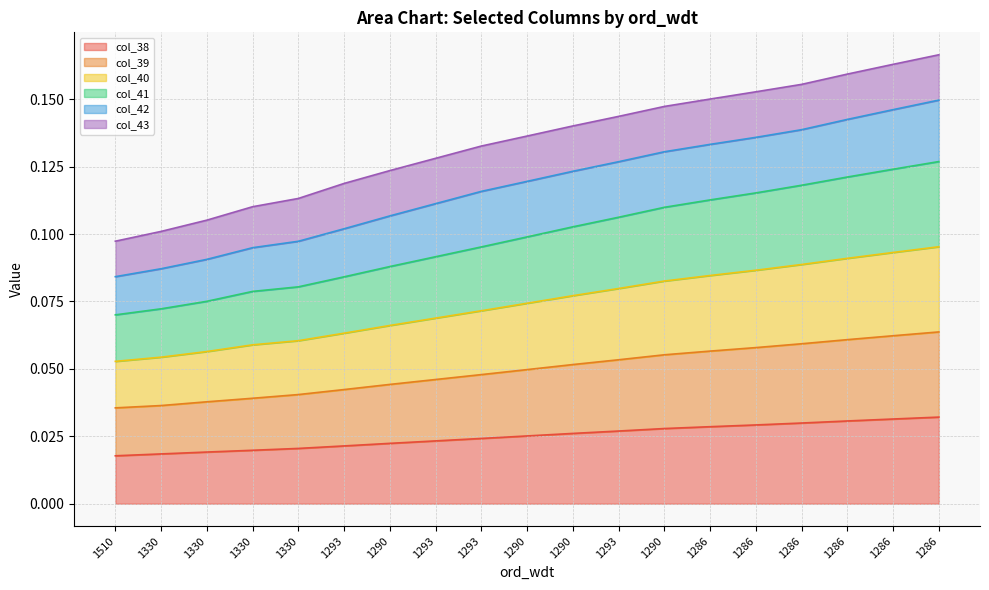

At which category does the chart reach its peak across all series?

1286